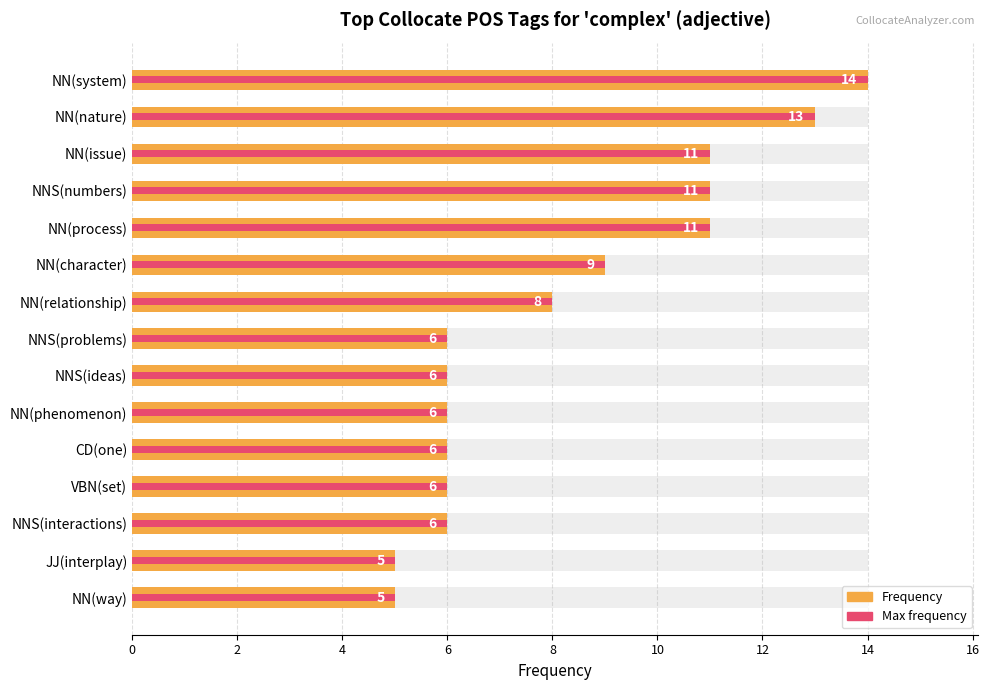

At how many categories does at least one series exceed 8?

6